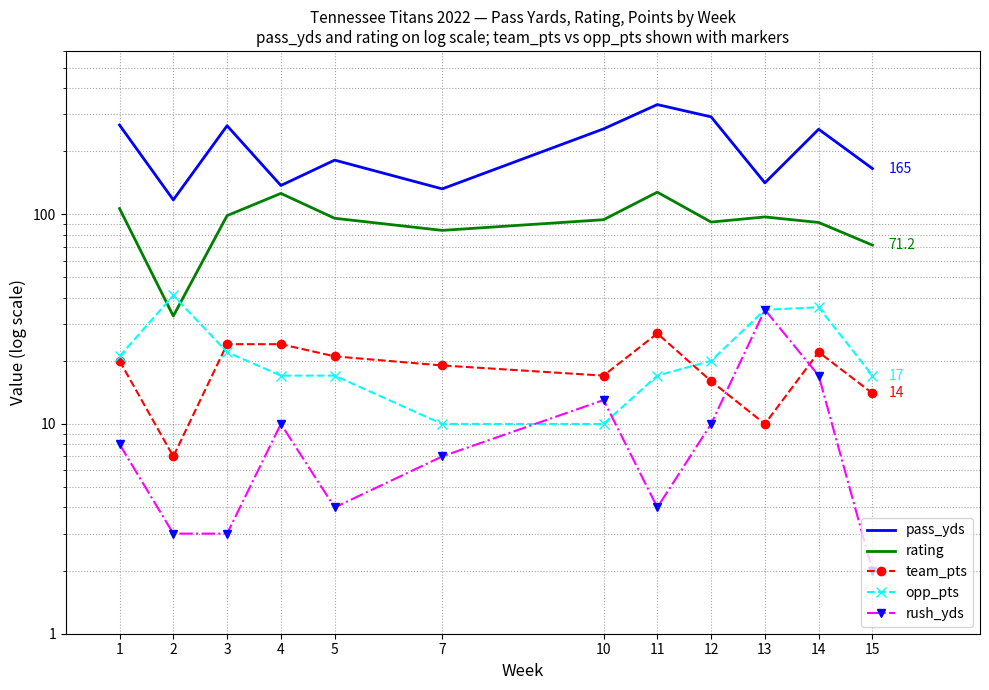

Where is the first local maximum for opp_pts?

2